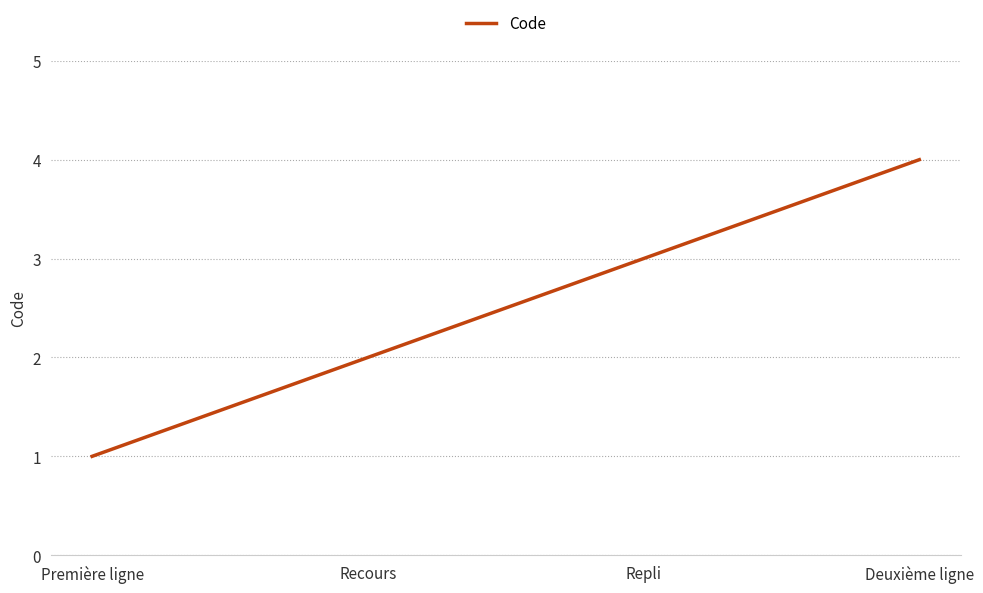

Is it true that the value at Recours is 1?

False